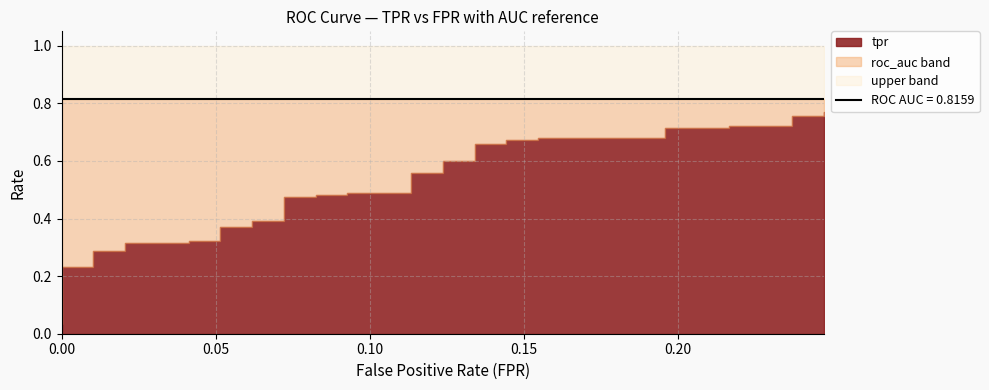

Read the fpr value at 20.

0.1